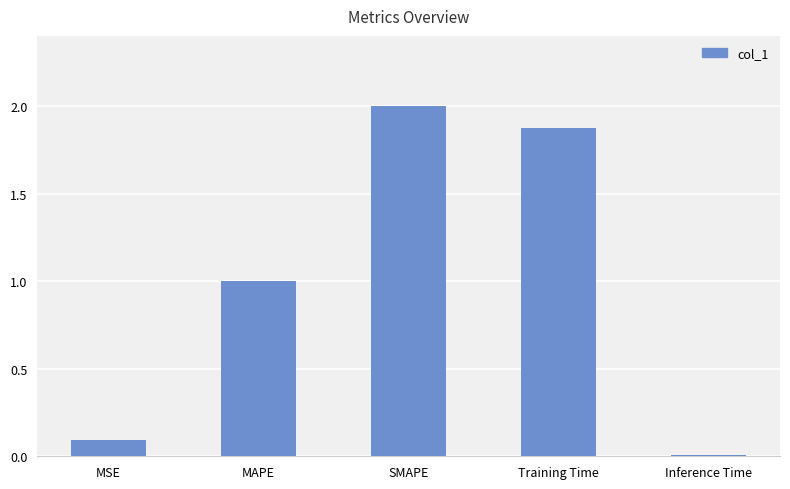

At which label is the value closest to 1?

MAPE